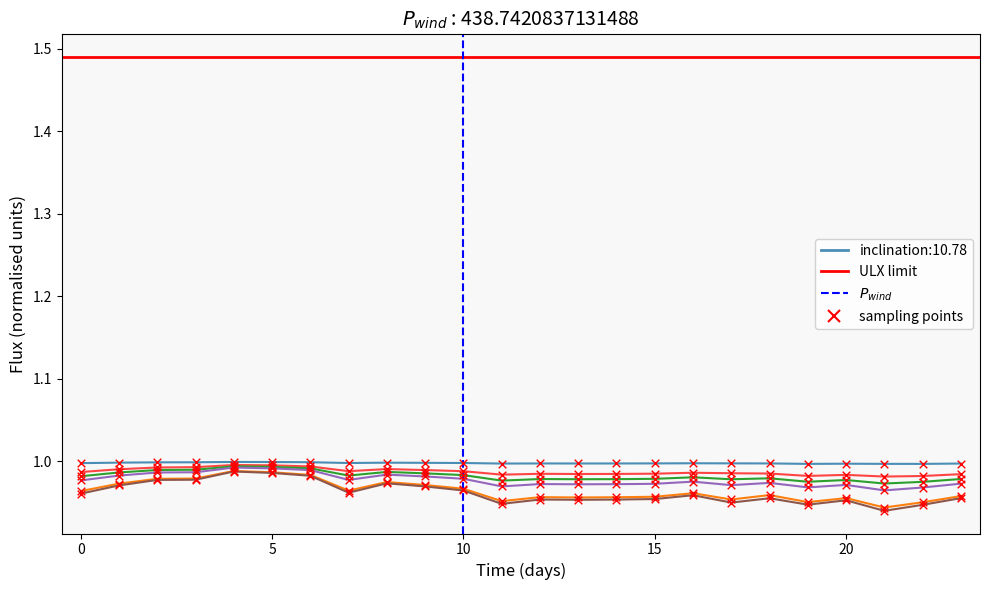

What is the total value across all series at 18?

5.8